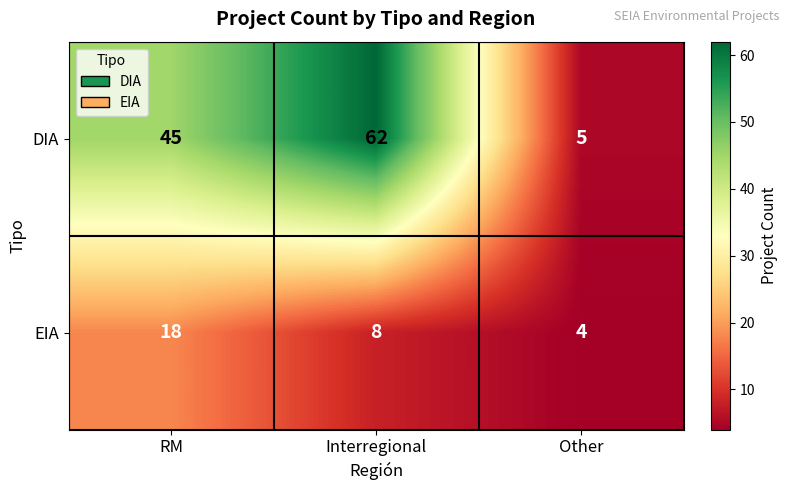

Which series has the widest spread of values?

DIA